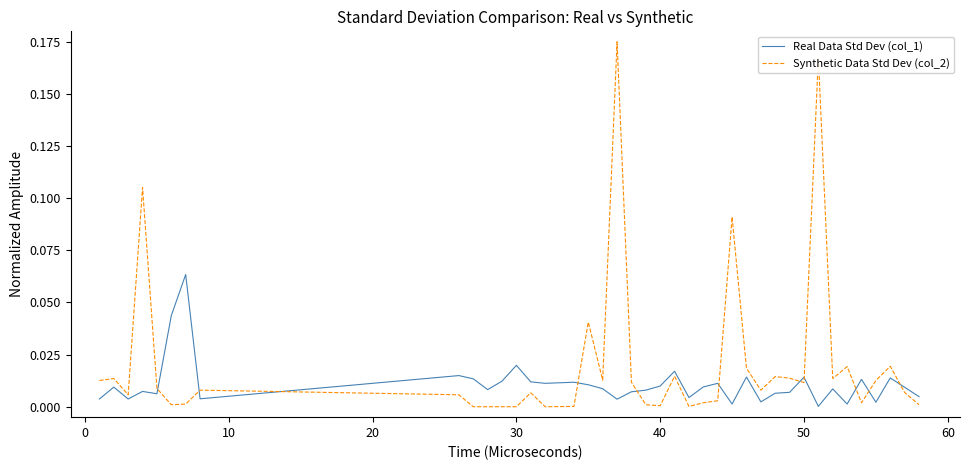

List the series in order of their peak value, highest first.

Synthetic Data Std Dev (col_2), Real Data Std Dev (col_1)